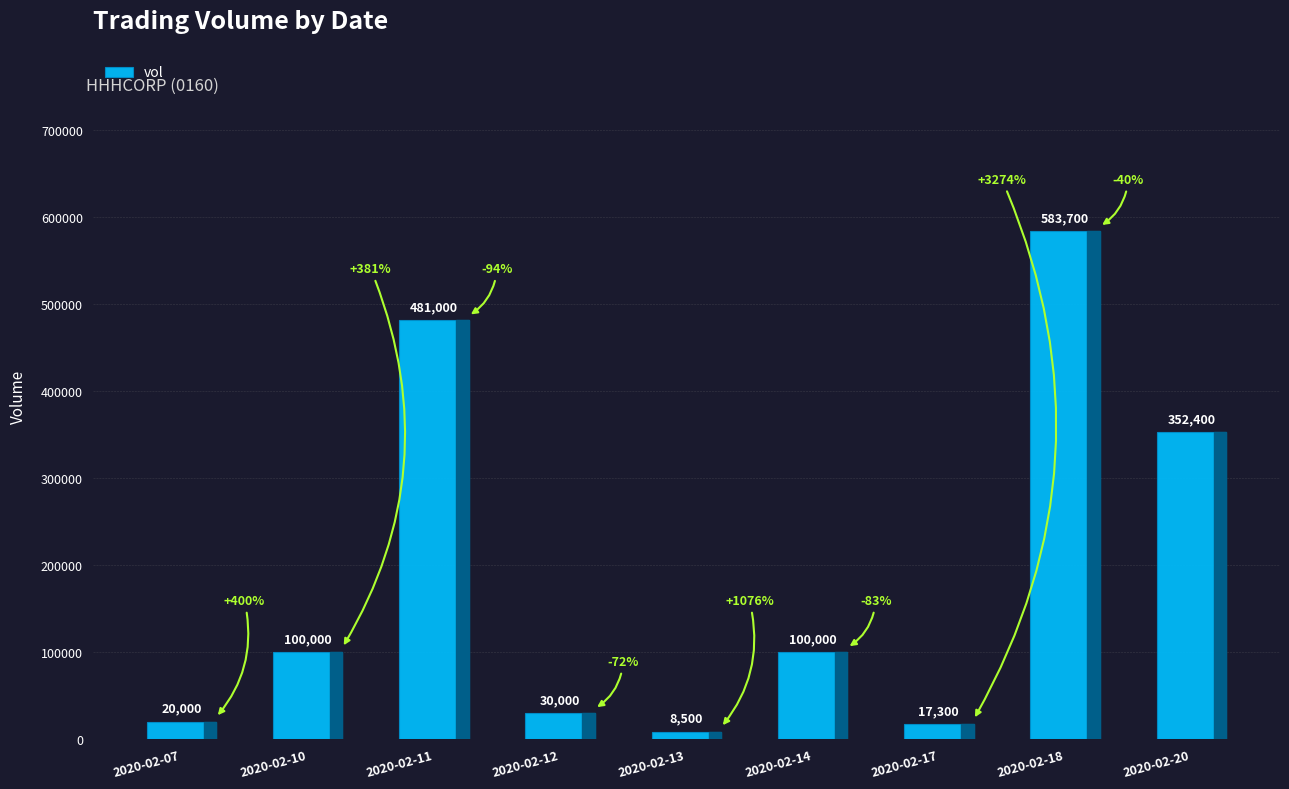

What is the difference between the values at 2020-02-20 and 2020-02-07?

332400